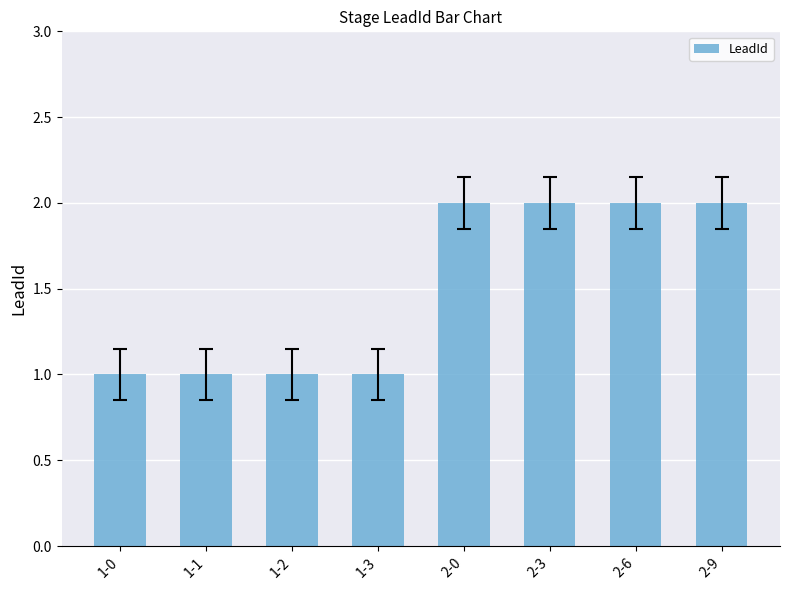

What is the minimum value shown in the chart?

1